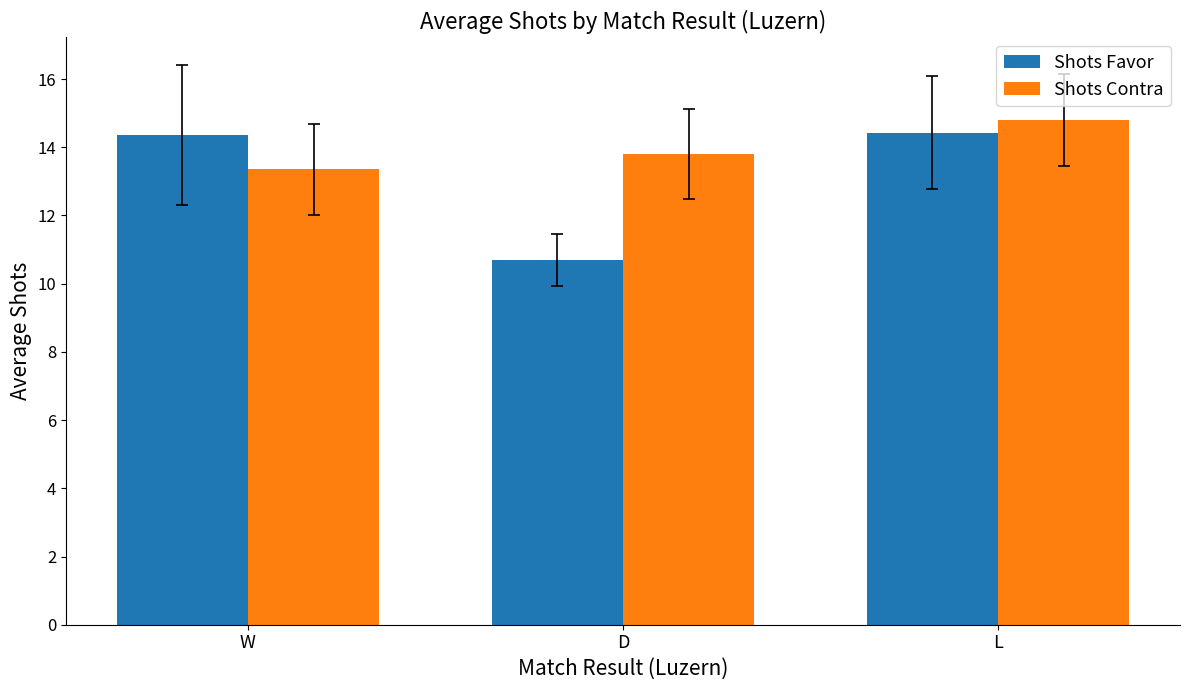

Between D and L, which series saw the biggest shift?

Shots Favor